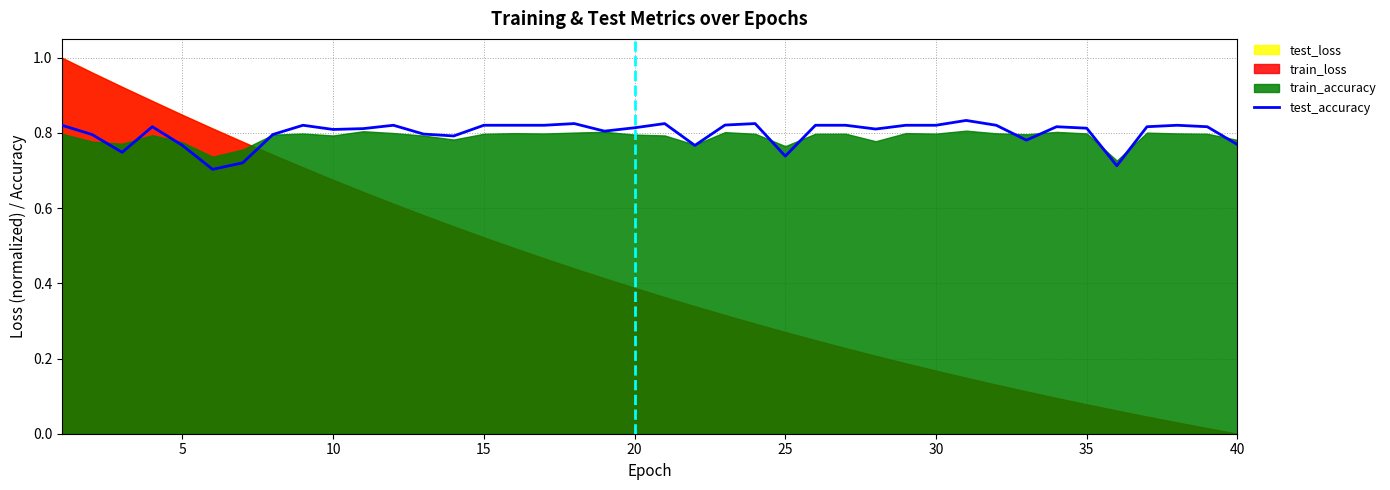

True or false: the data shows 0.5 at 15.

False